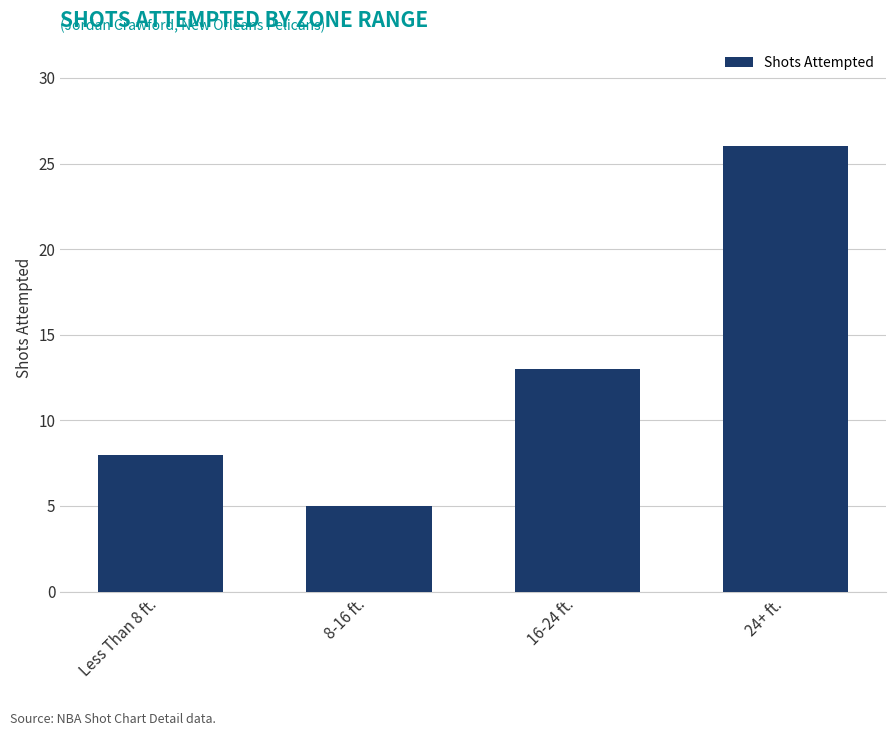

Is it true that the value at Less Than 8 ft. is 4?

False